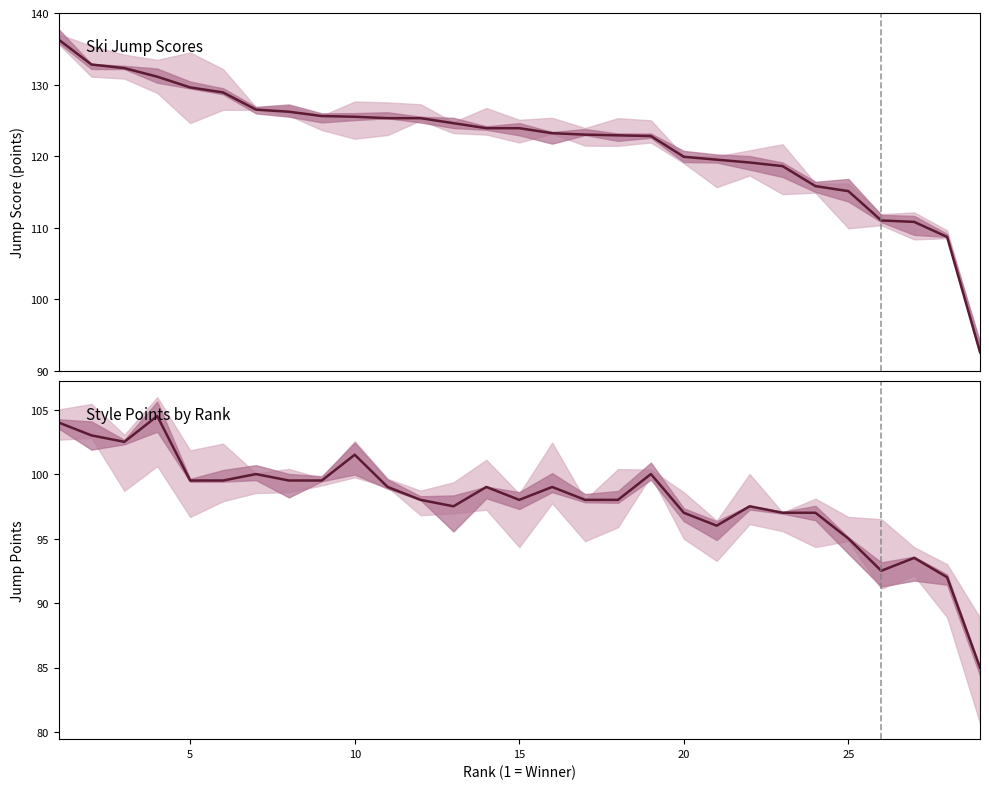

How many lines are shown in the chart?

2